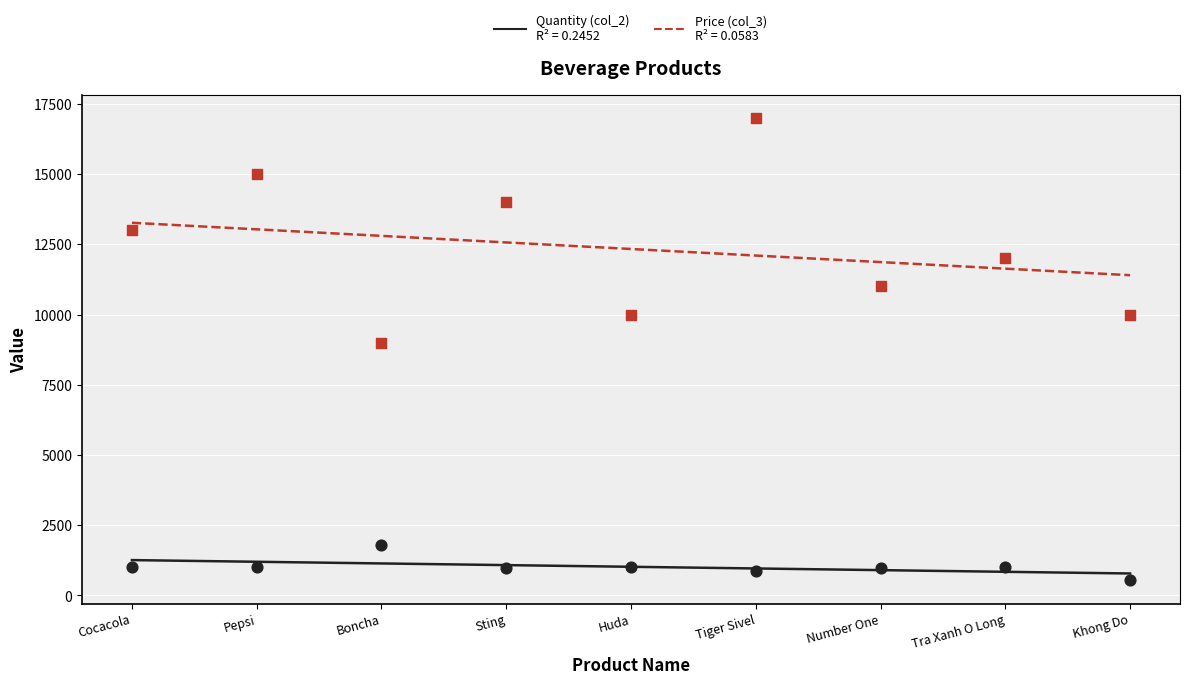

Is the value of Price (col_3) at Huda greater than the value of Quantity (col_2) at Tiger Sivel?

Yes